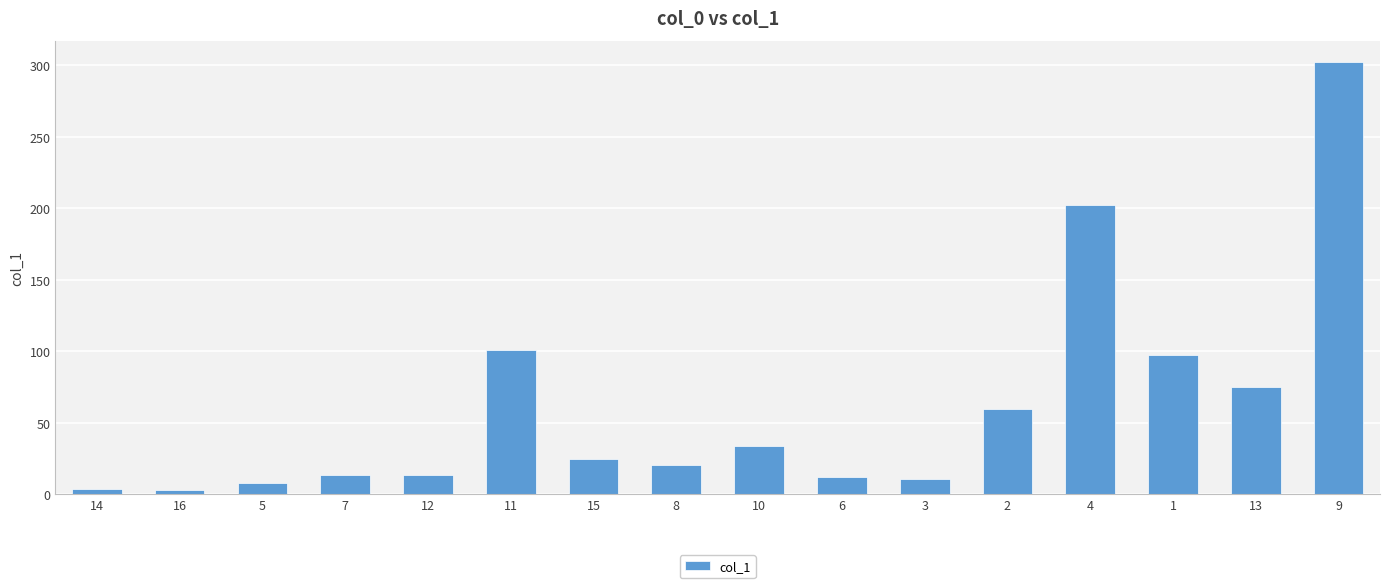

What is the sum of the values at 10 and 7?

47.5